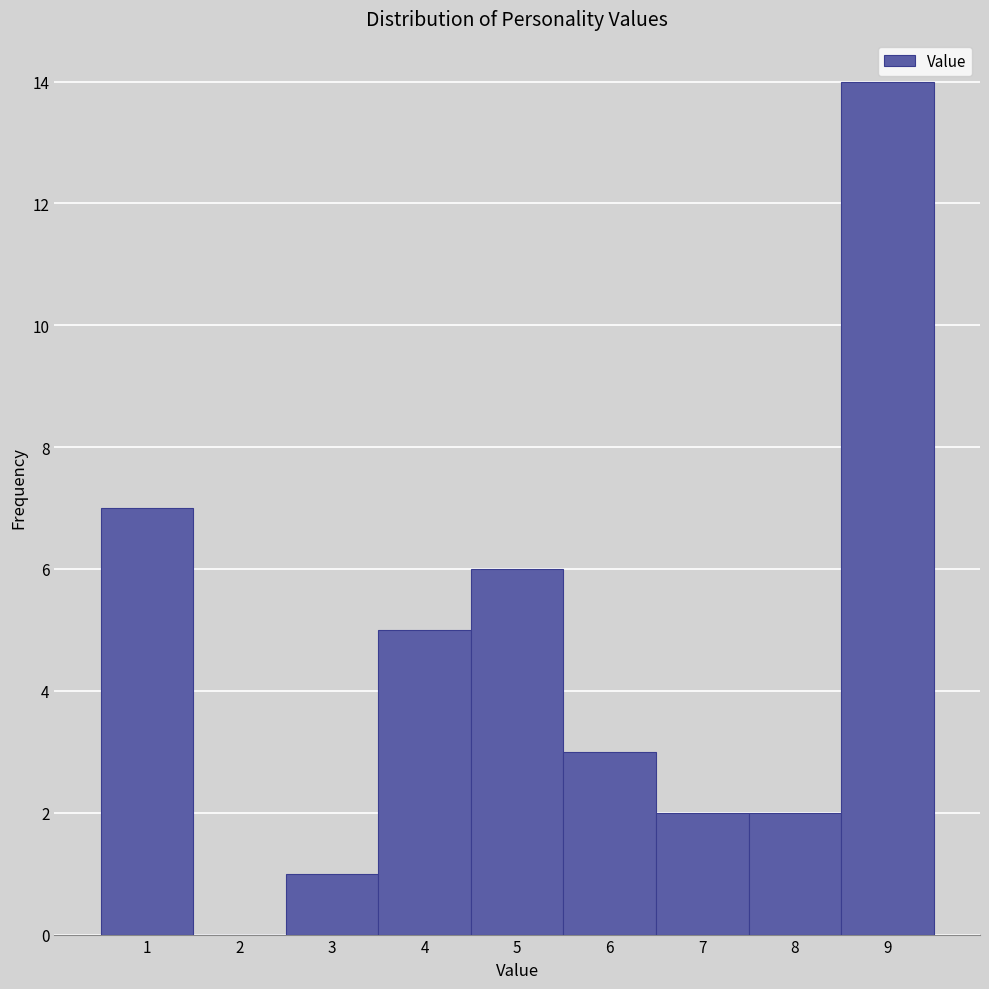

Reading left to right, list every bar in this chart as the range it spans on the x-axis followed by its height. The values are not printed on the chart, so give them approximately, as read against the axis.

0.5 to 1.5: 7
1.5 to 2.5: 0
2.5 to 3.5: 1
3.5 to 4.5: 5
4.5 to 5.5: 6
5.5 to 6.5: 3
6.5 to 7.5: 2
7.5 to 8.5: 2
8.5 to 9.5: 14